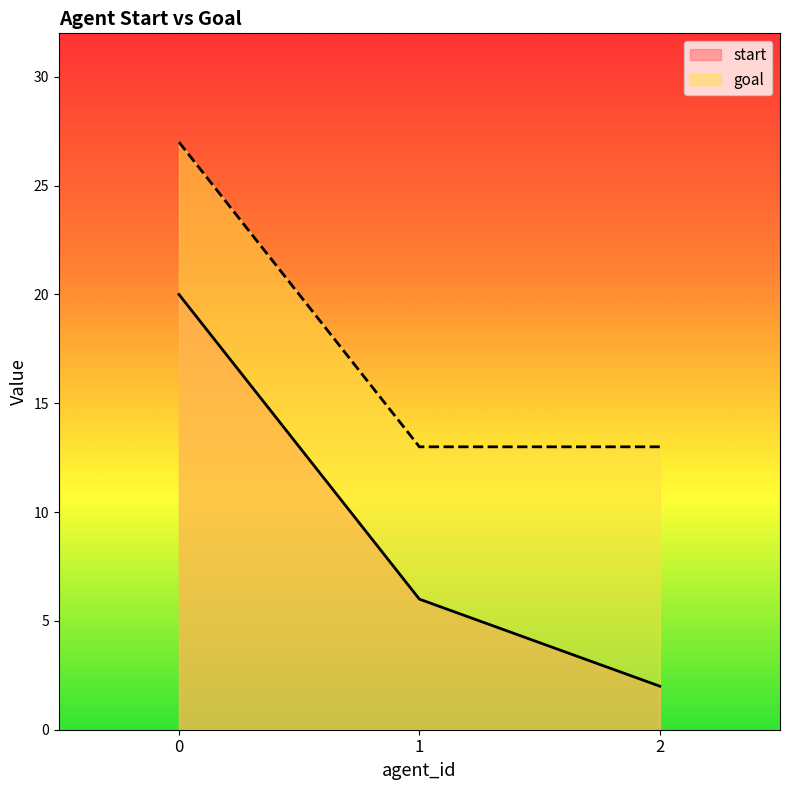

How many data points in goal are above 13?

1